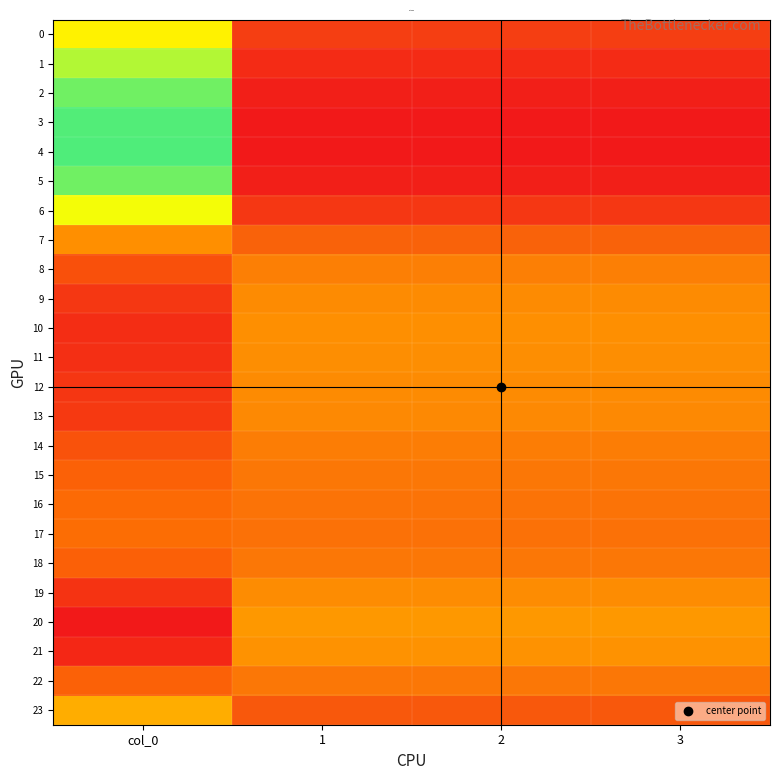

What is the minimum value shown in the chart?

83.4